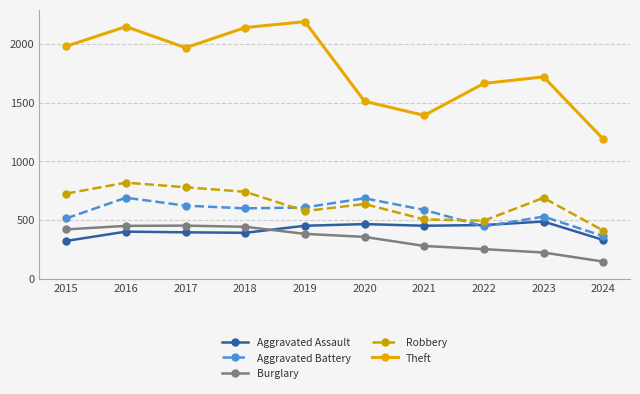

In Burglary, how many points are higher than both neighbors (excluding endpoints)?

1